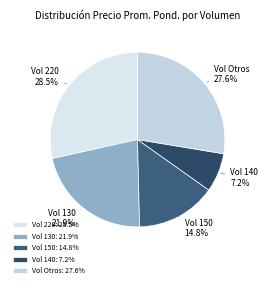

What percentage do Vol Otros and Vol 150 together represent?

42.4%